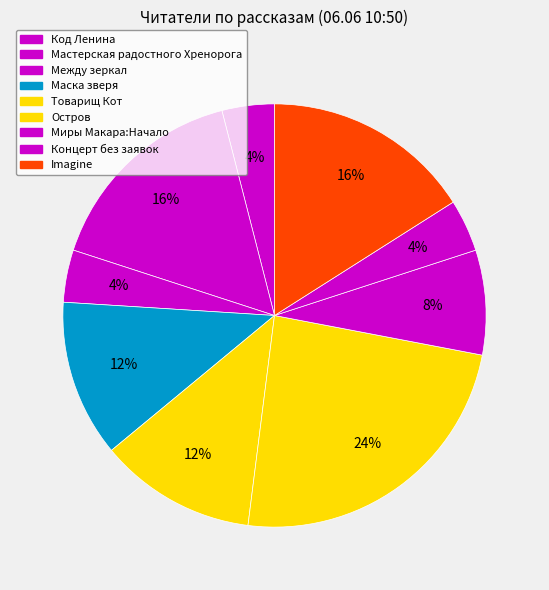

Rank the categories by value from lowest to highest.

Код Ленина, Между зеркал, Концерт без заявок, Миры Макара:Начало, Маска зверя, Товарищ Кот, Мастерская радостного Хренорога, Imagine, Остров